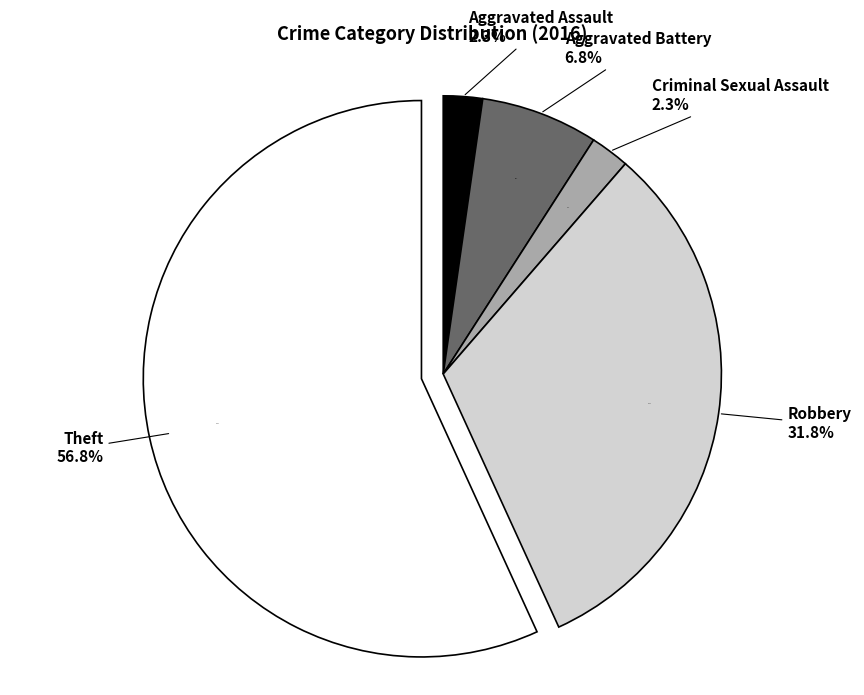

What percentage is the Aggravated Assault slice, to the nearest percent?

2%